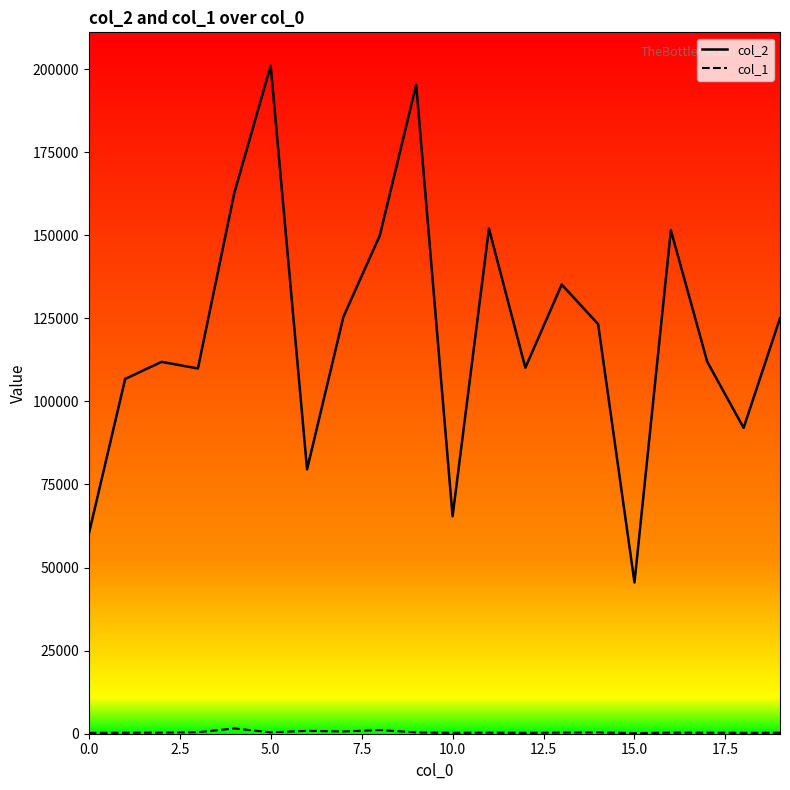

Which series has the largest total across all categories?

col_2